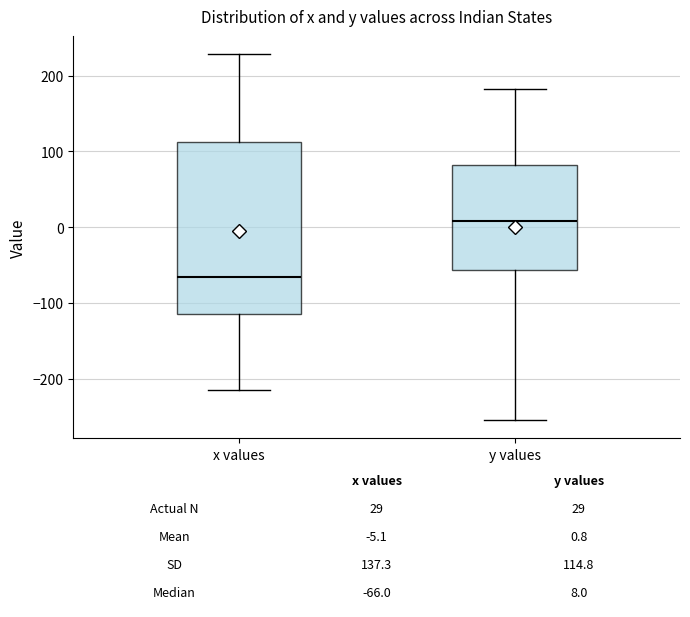

Which box is the tallest, from its lower edge to its upper edge?

x values